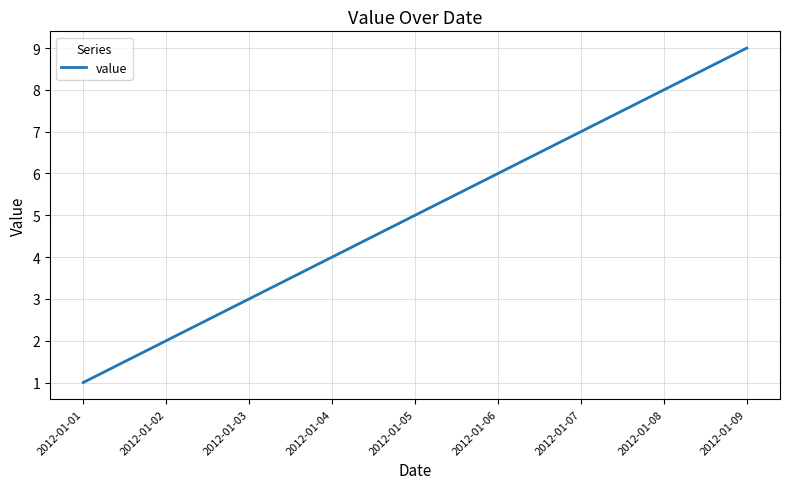

What is the average value?

5